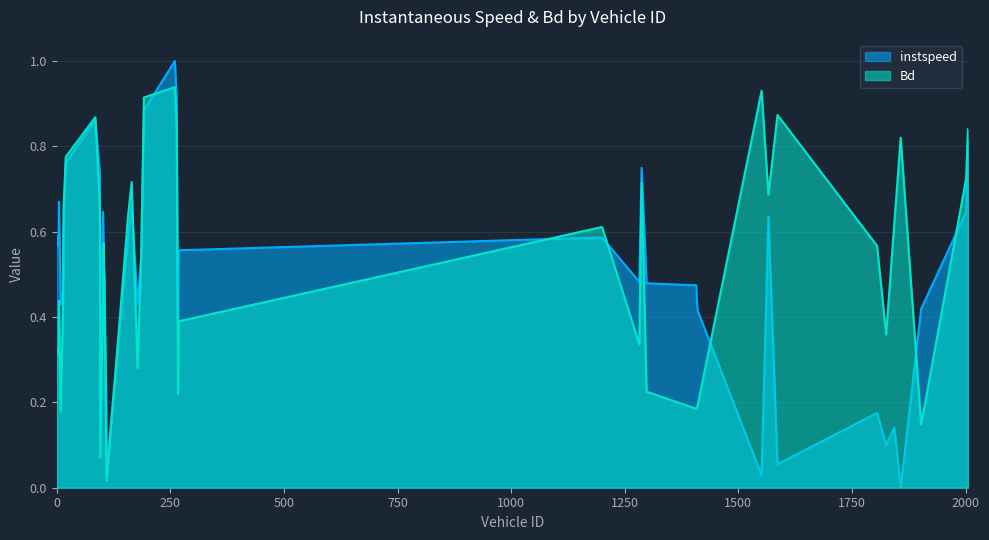

What are all the series names shown in the legend?

instspeed, Bd